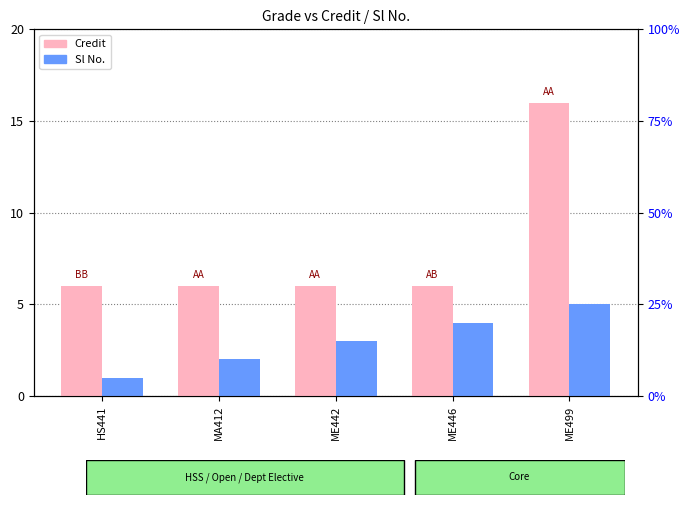

Which series has the largest range (max minus min)?

Credit